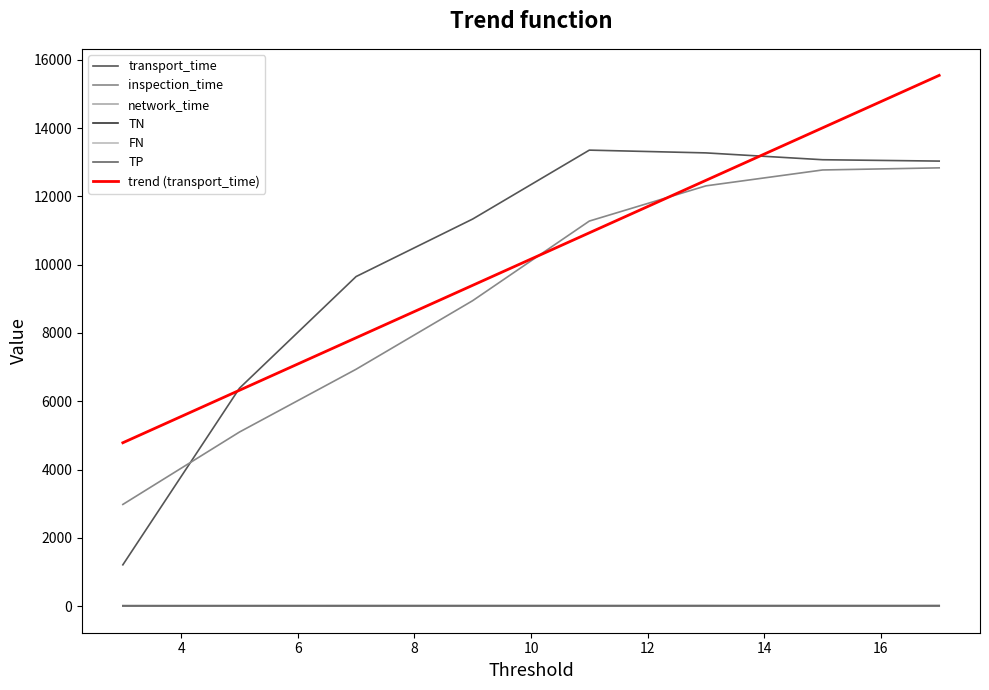

Reading left to right, transcribe all the data shown in this chart.

transport_time: 1211.0	6382.0	9651.0	11336.0	13353.0	13272.0	13072.0	13032.0
inspection_time: 2979.0	5099.0	6937.0	8946.0	11276.0	12307.0	12772.0	12834.0
network_time: 1.0	2.8	4.9	6.5	9.7	11.7	4.2	12.3
TN: 15.0	16.0	17.0	17.0	17.0	17.0	17.0	17.0
FN: 2.0	1.0	0.0	0.0	0.0	0.0	0.0	0.0
TP: 6.0	7.0	6.0	7.0	7.0	7.0	7.0	7.0